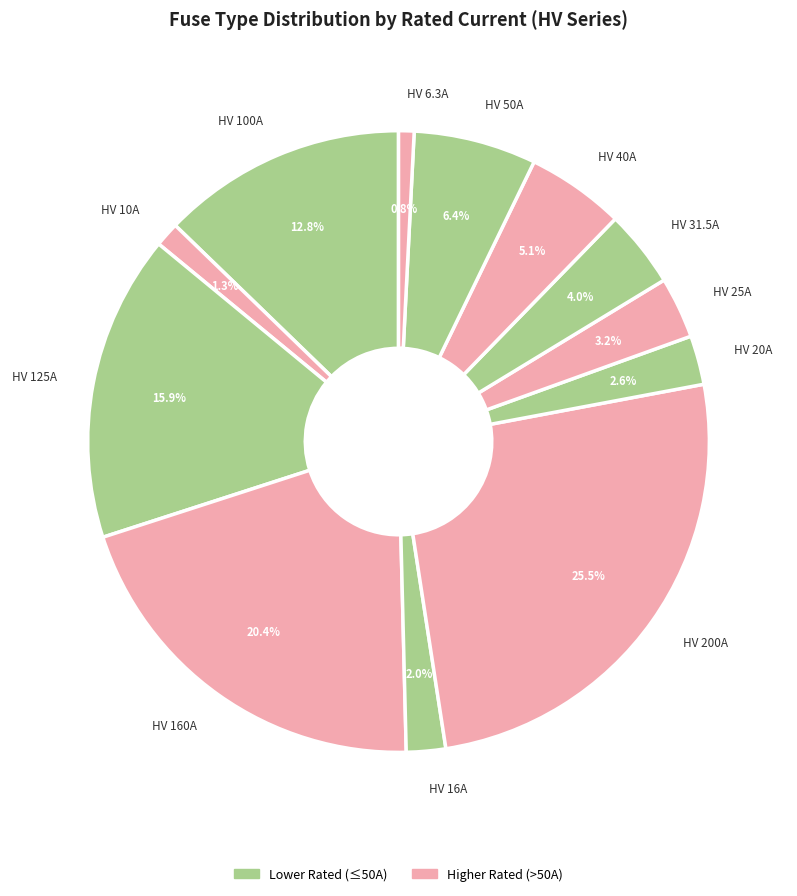

True or false: HV 160A accounts for 13% of the total.

False